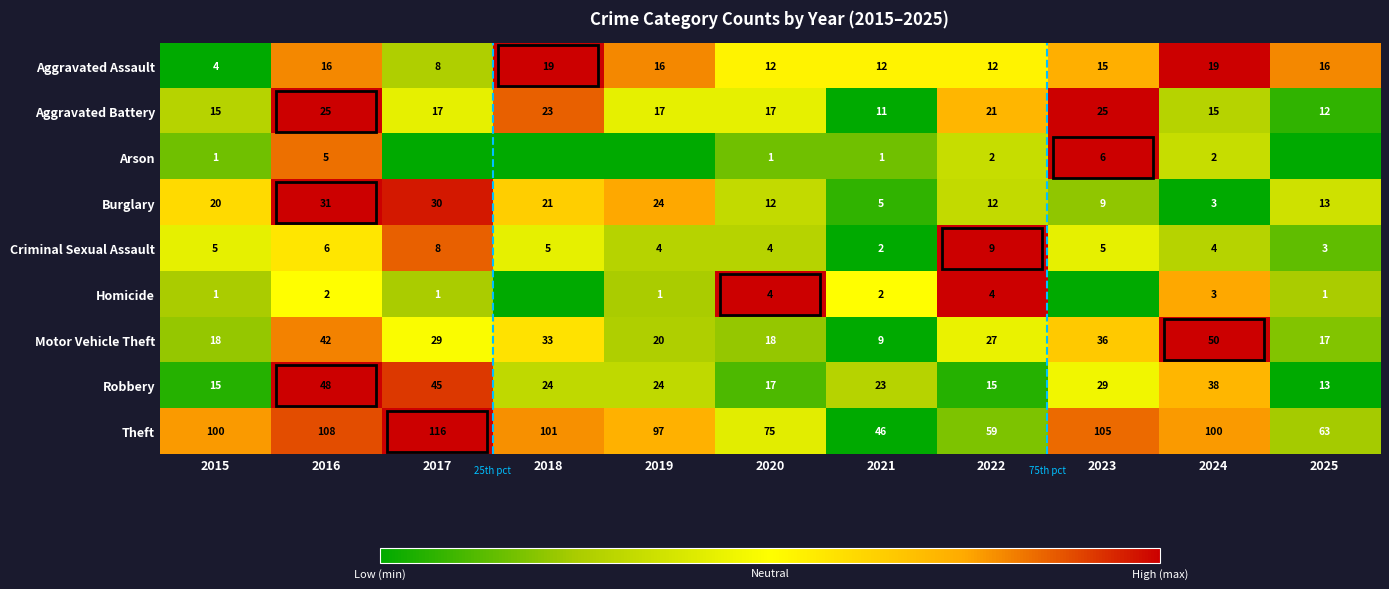

At which label does Criminal Sexual Assault reach its minimum?

2021